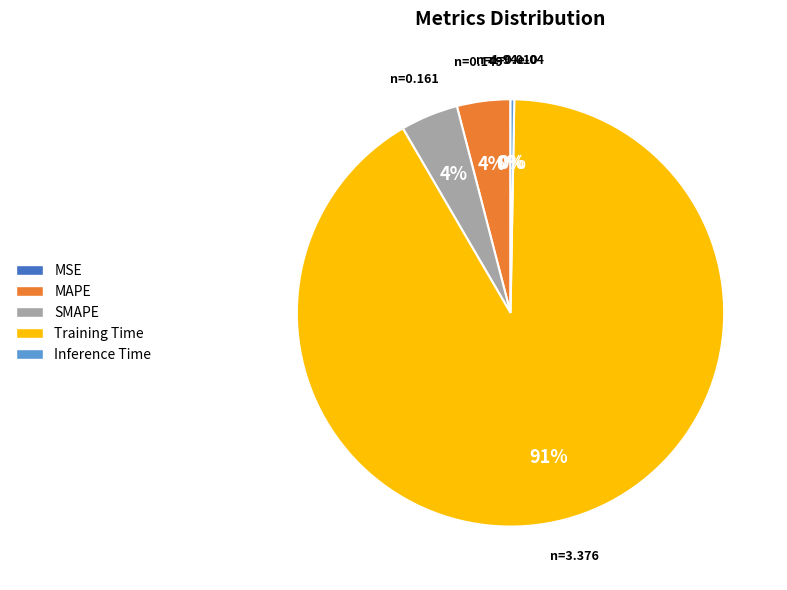

Which slice is the largest?

Training Time